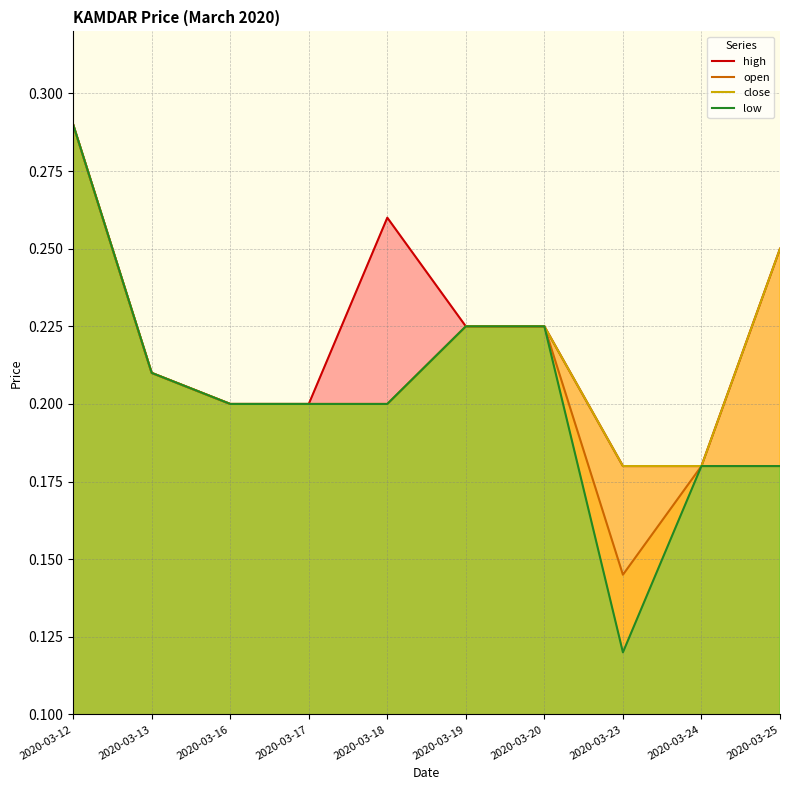

Reading left to right, what are all the values shown in this chart?

high: 2020-03-12=0.3	2020-03-13=0.2	2020-03-16=0.2	2020-03-17=0.2	2020-03-18=0.3	2020-03-19=0.2	2020-03-20=0.2	2020-03-23=0.2	2020-03-24=0.2	2020-03-25=0.2
open: 2020-03-12=0.3	2020-03-13=0.2	2020-03-16=0.2	2020-03-17=0.2	2020-03-18=0.2	2020-03-19=0.2	2020-03-20=0.2	2020-03-23=0.1	2020-03-24=0.2	2020-03-25=0.2
close: 2020-03-12=0.3	2020-03-13=0.2	2020-03-16=0.2	2020-03-17=0.2	2020-03-18=0.2	2020-03-19=0.2	2020-03-20=0.2	2020-03-23=0.2	2020-03-24=0.2	2020-03-25=0.2
low: 2020-03-12=0.3	2020-03-13=0.2	2020-03-16=0.2	2020-03-17=0.2	2020-03-18=0.2	2020-03-19=0.2	2020-03-20=0.2	2020-03-23=0.1	2020-03-24=0.2	2020-03-25=0.2